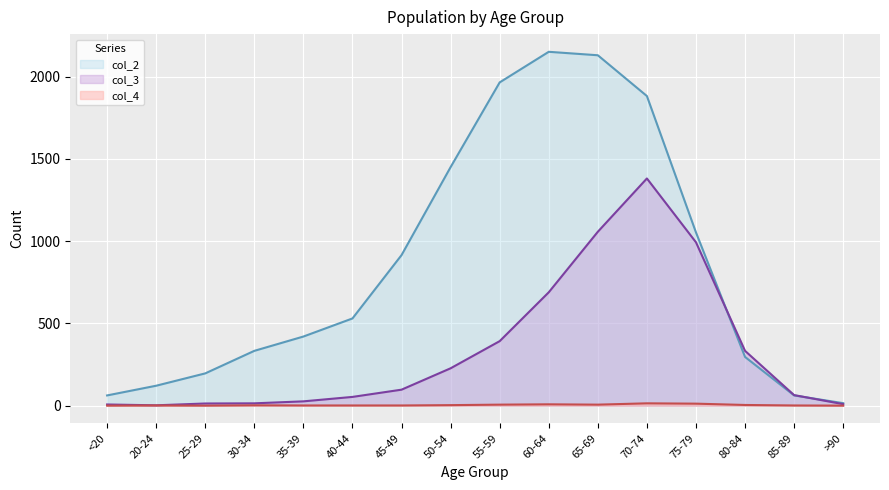

What is the label of the 5th point from the left?

35-39